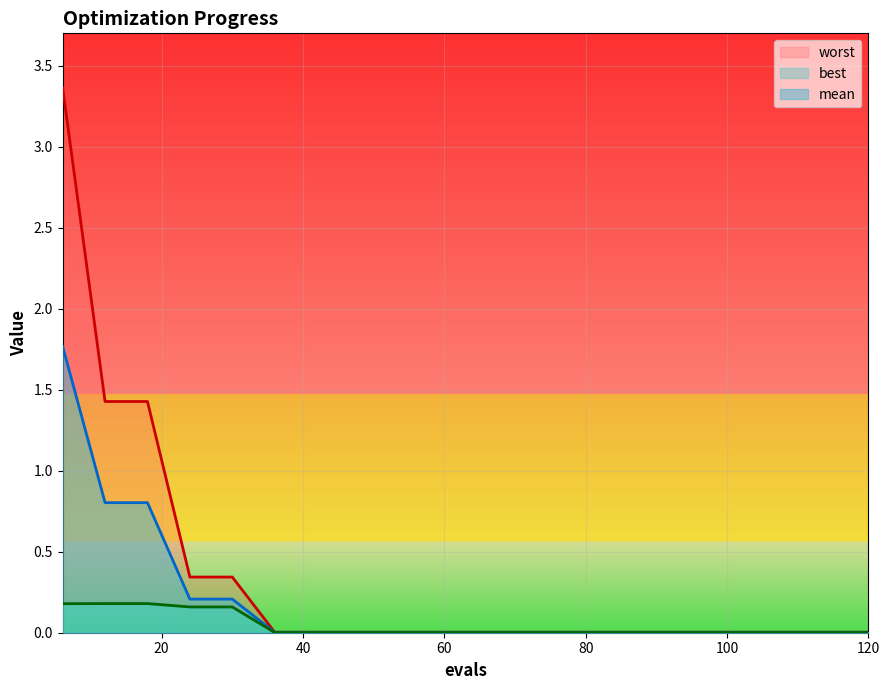

True or false: worst has more than 2 interior local peaks.

False